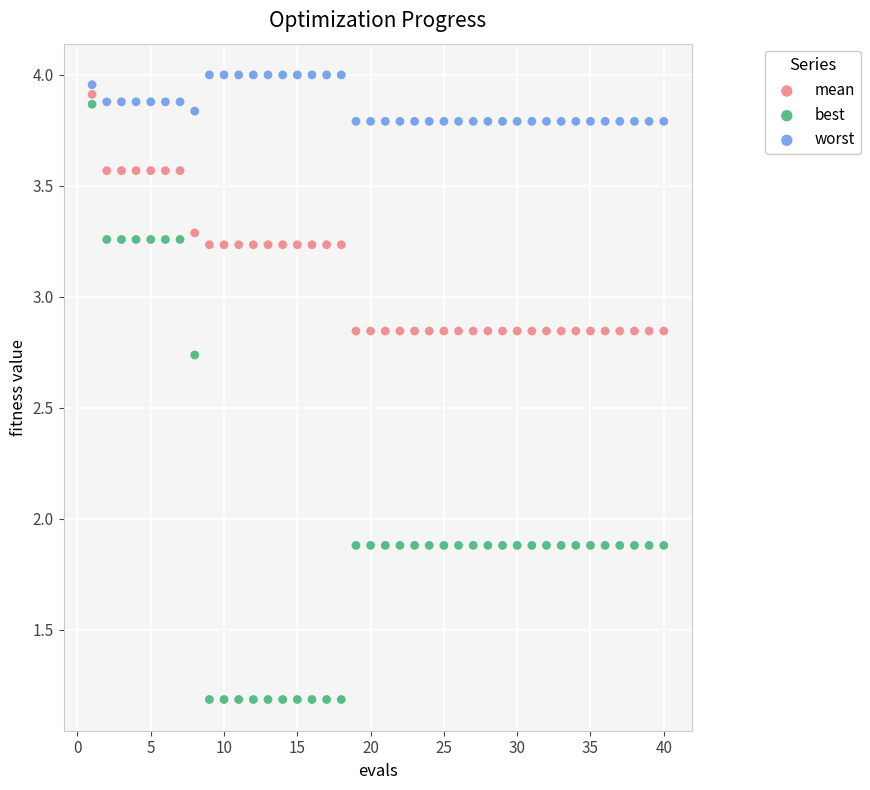

Across all data points, what is the range of X values (max minus min)?

39.0